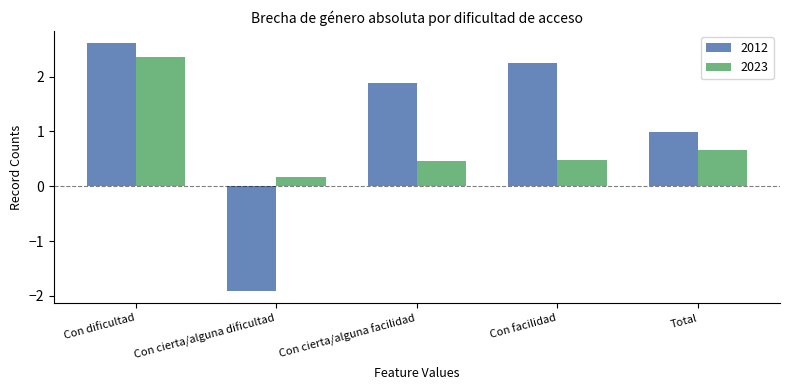

Reading right to left, extract all data points from this chart.

2012: Total=1.0	Con facilidad=2.3	Con cierta/alguna facilidad=1.9	Con cierta/alguna dificultad=-1.9	Con dificultad=2.6
2023: Total=0.7	Con facilidad=0.5	Con cierta/alguna facilidad=0.5	Con cierta/alguna dificultad=0.2	Con dificultad=2.4